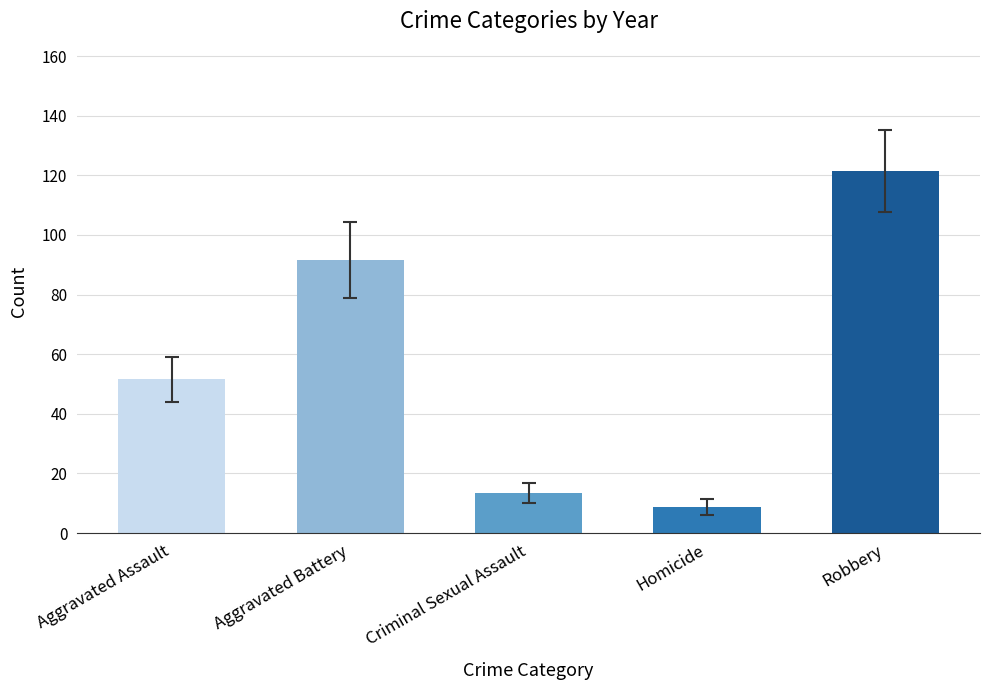

What is the value of the 2nd bar from the left?

91.7